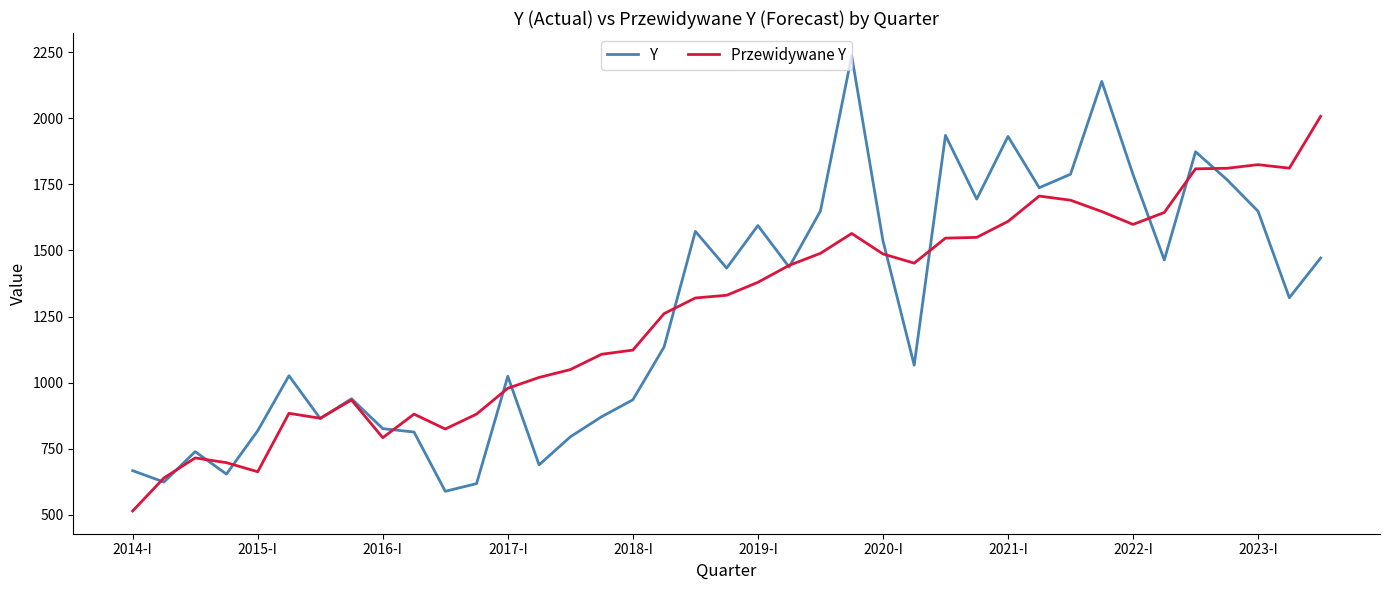

What is the lowest value of the Przewidywane Y series?

514.6